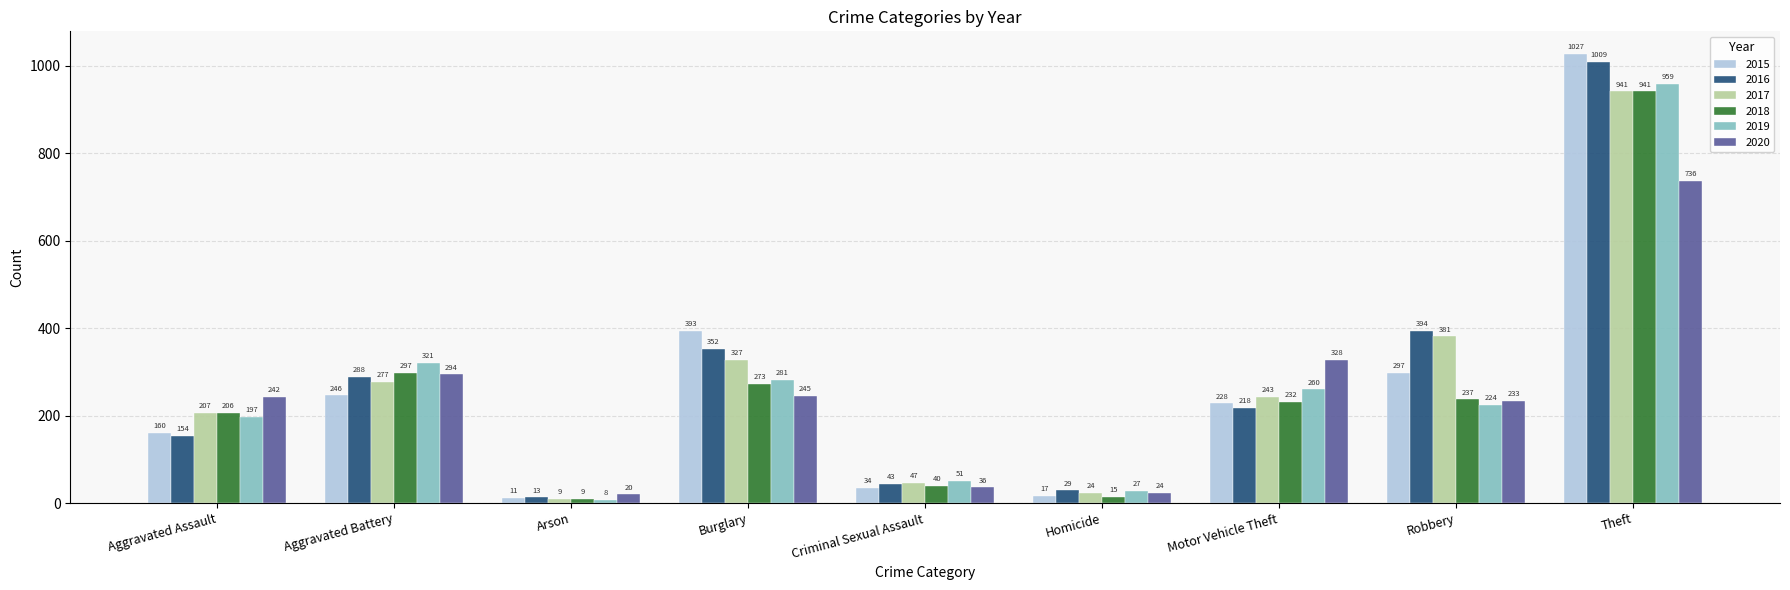

What is the difference between the highest and lowest values at Theft?

291